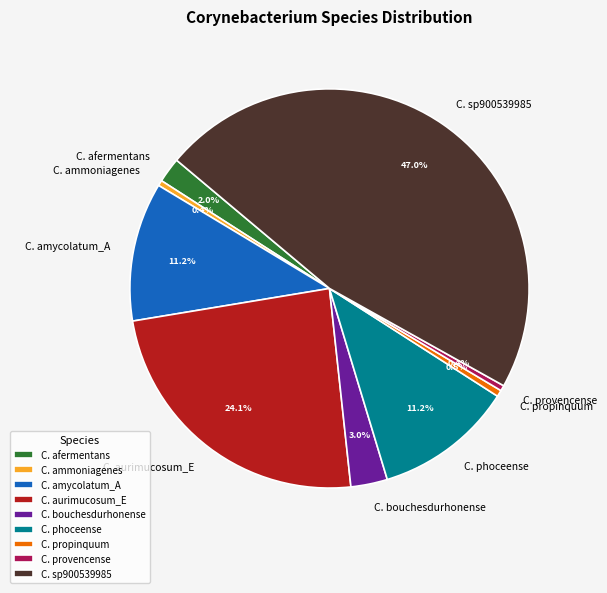

How many segments does this pie chart have?

9